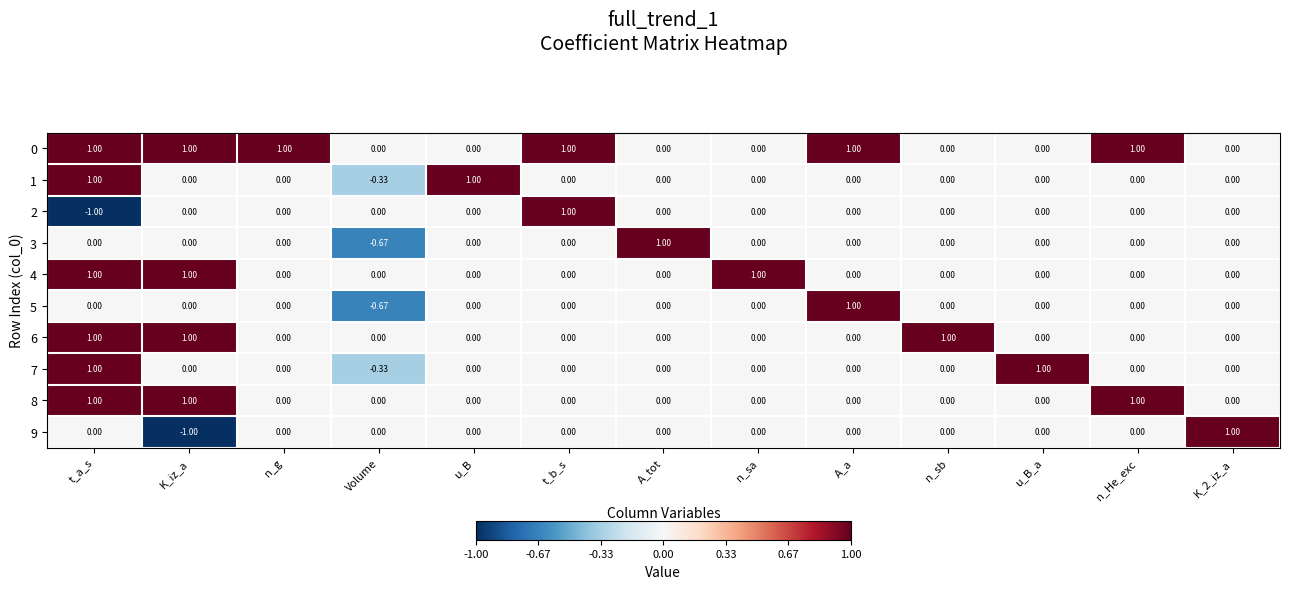

Where does the 1 series first go above 0?

t_a_s